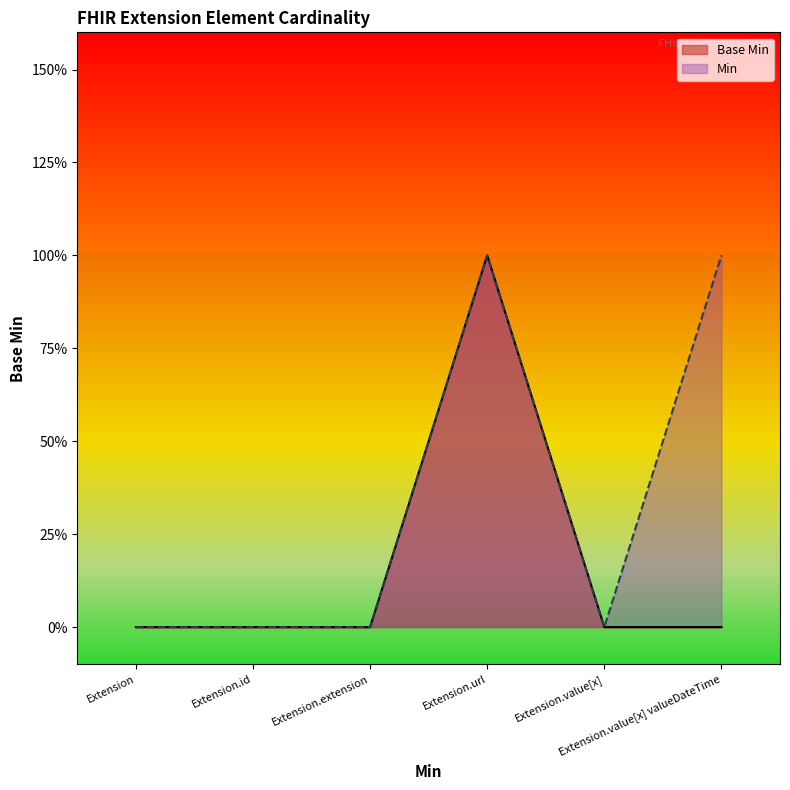

Reading left to right, transcribe all the data shown in this chart.

Extension=0	Extension.id=0	Extension.extension=0	Extension.url=1	Extension.value[x]=0	Extension.value[x] valueDateTime=0